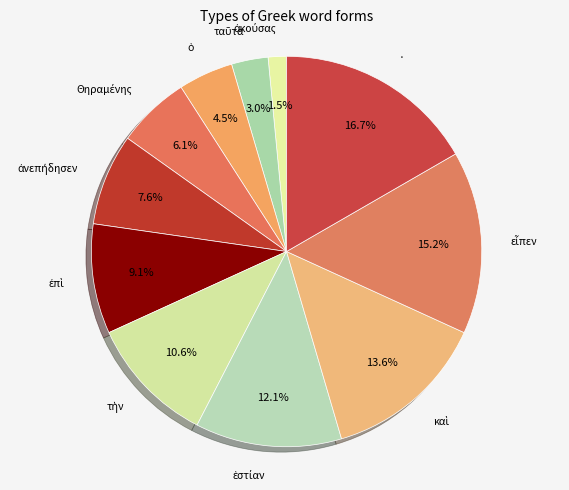

To the nearest percent, what is the average slice percentage?

9%